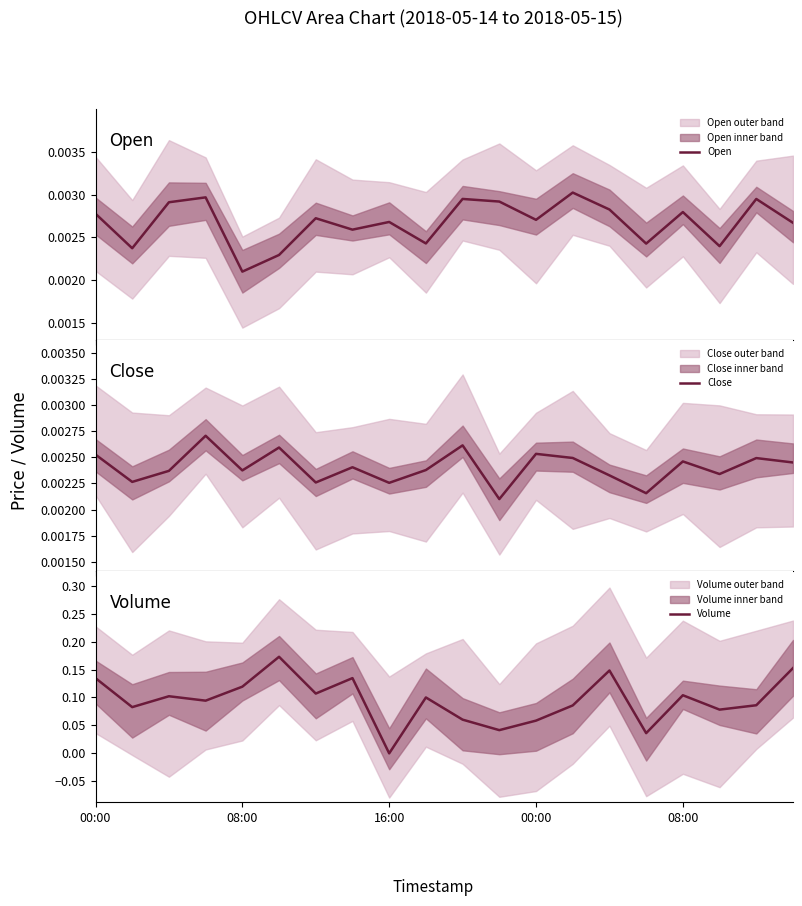

The Close series shows 0.0 at 10. True or false?

False